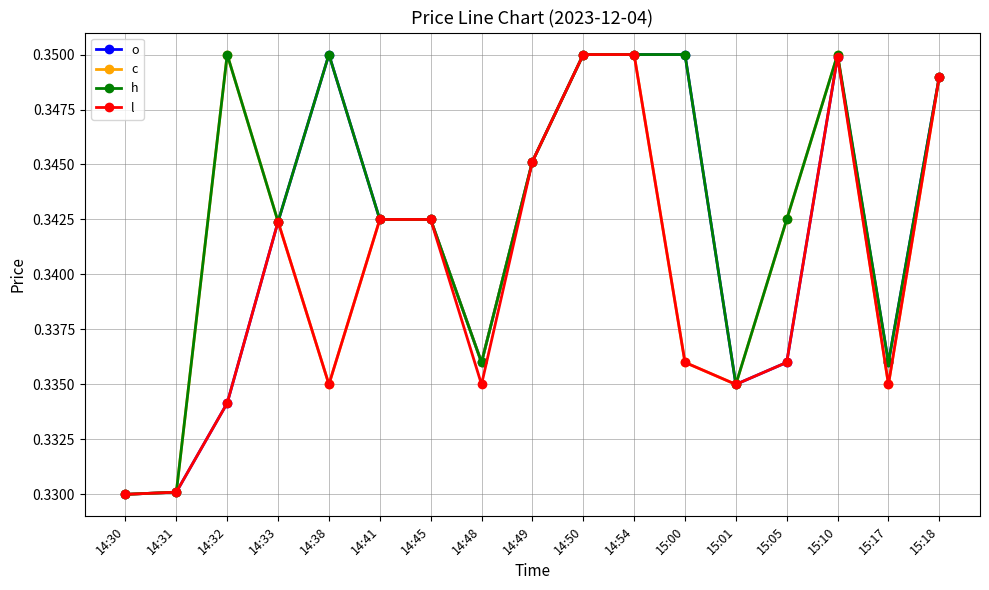

At how many categories does at least one series exceed 0?

17